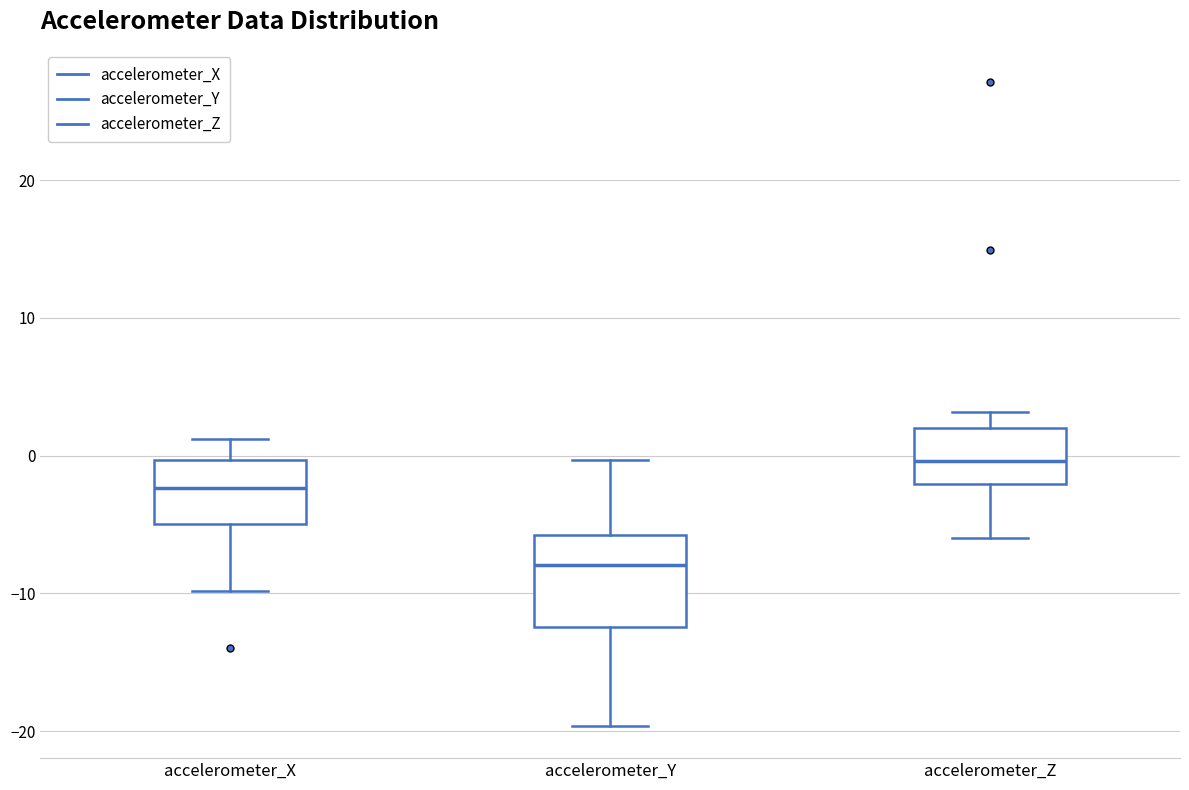

Reading left to right, transcribe this box plot: for each box, give where its median line is, the range the box spans, and where its two whiskers end, as read against the y-axis. The values are not printed on the chart, so give them approximately, as read against the axis.

accelerometer_X: median -2, box -5 to 0, whiskers -10 to 1
accelerometer_Y: median -8, box -12 to -6, whiskers -20 to 0
accelerometer_Z: median 0, box -2 to 2, whiskers -6 to 3